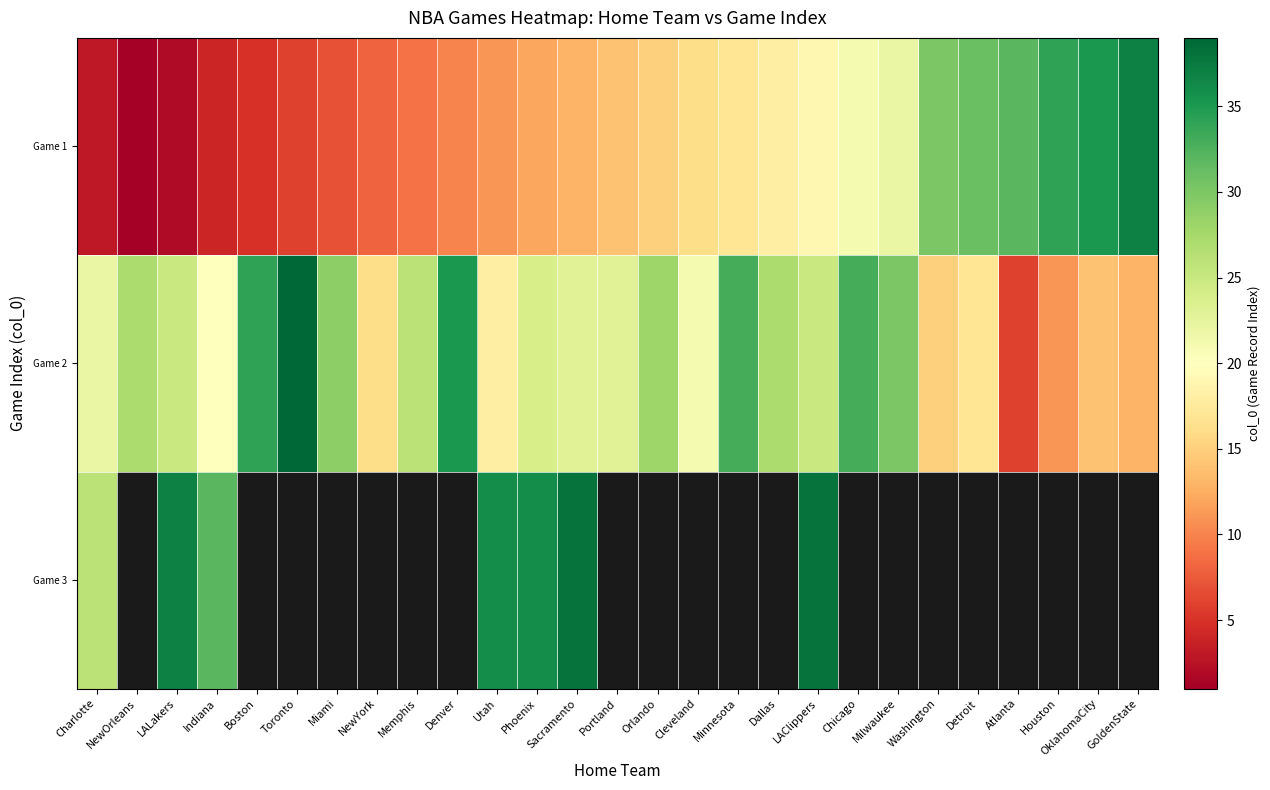

What is the minimum value shown in the chart?

1.0